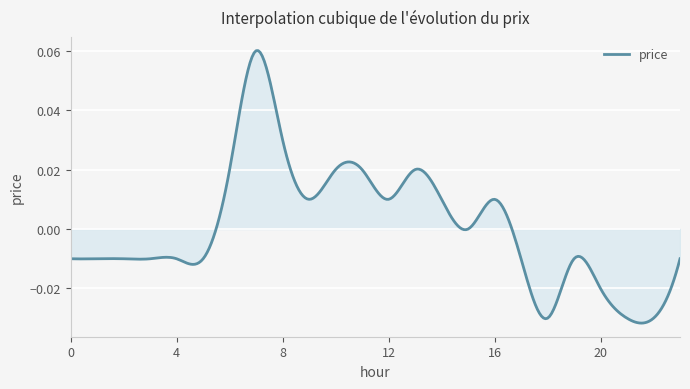

Reading left to right, what are all the values shown in this chart?

0=-0.0	1=-0.0	2=-0.0	3=-0.0	4=-0.0	5=-0.0	6=0.0	7=0.1	8=0.0	9=0.0	10=0.0	11=0.0	12=0.0	13=0.0	14=0.0	15=0.0	16=0.0	17=-0.0	18=-0.0	19=-0.0	20=-0.0	21=-0.0	22=-0.0	23=-0.0